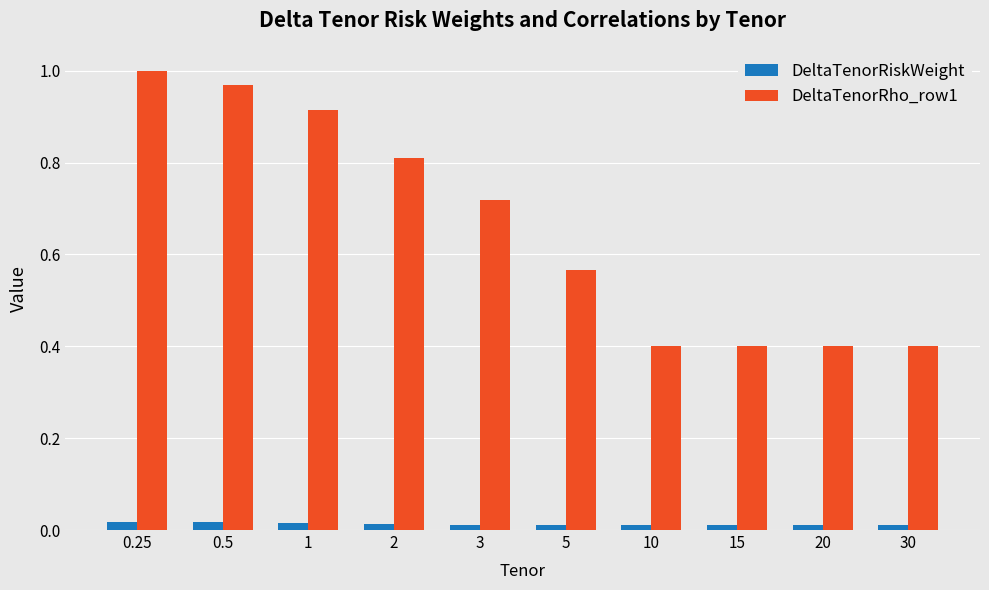

At how many categories does at least one series exceed 0?

10